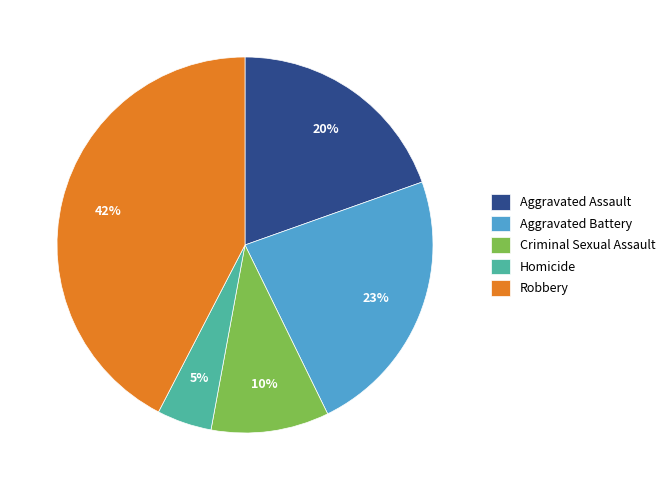

Does Criminal Sexual Assault represent more than half of the total?

No